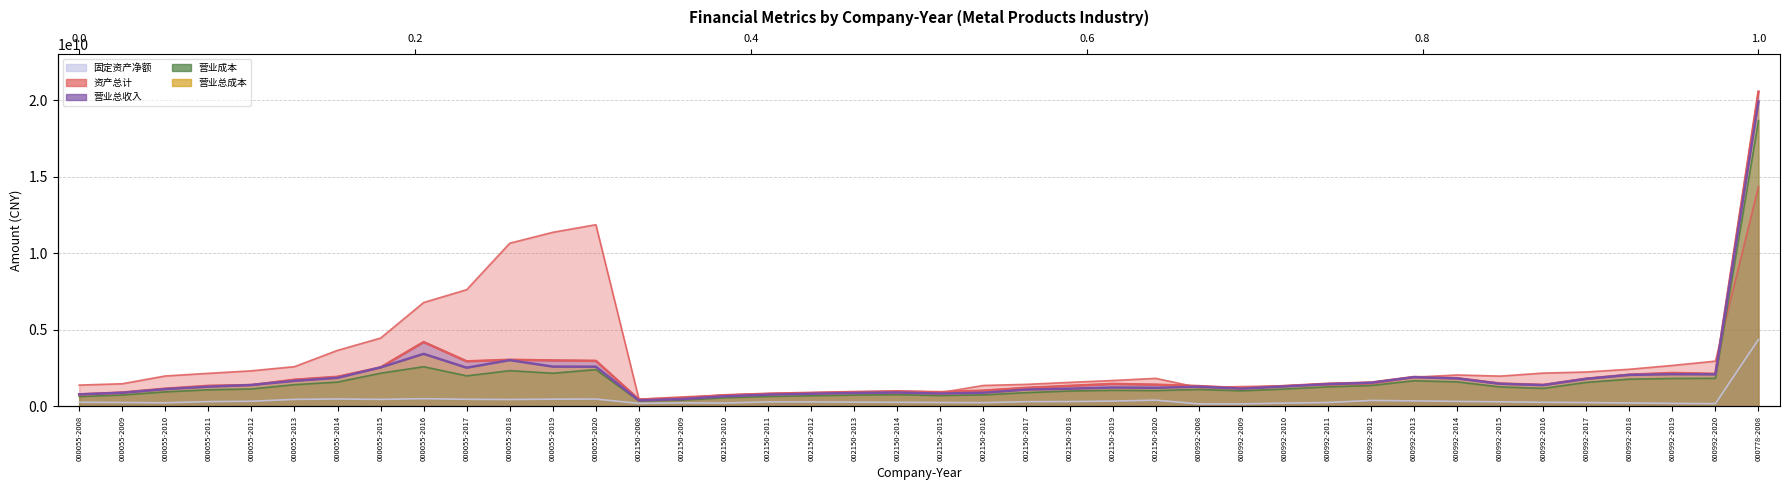

What is the difference between the 营业成本 values at 002150-2019 and 000055-2013?

368230648.0